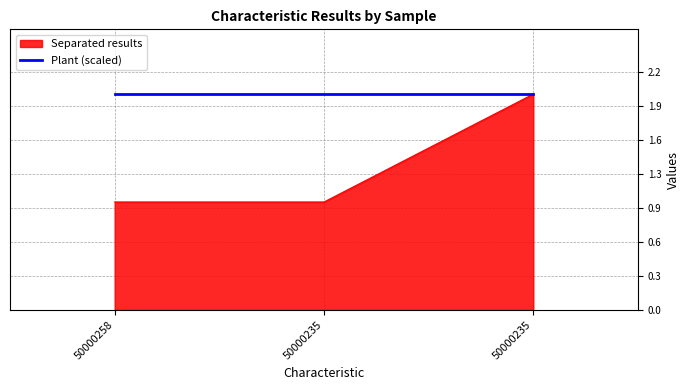

Between 50000258 and 50000235, which is larger?

50000235